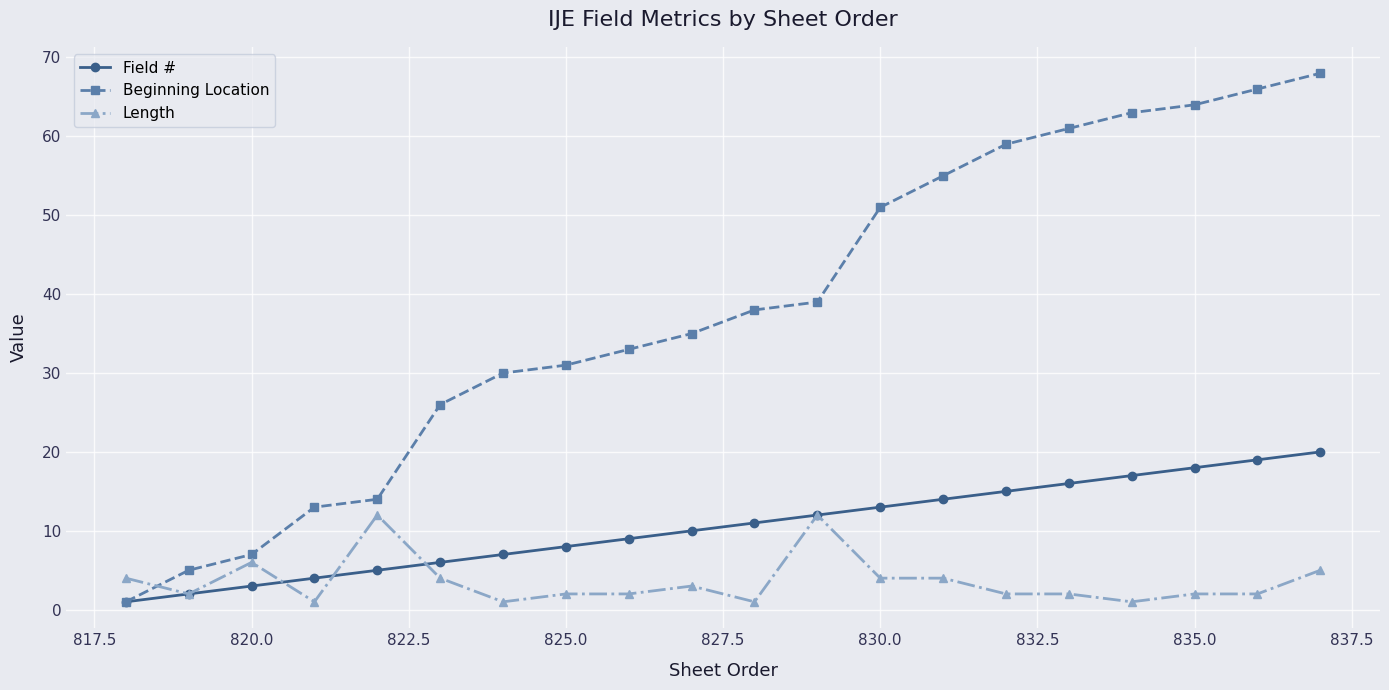

What is the greatest value displayed?

68